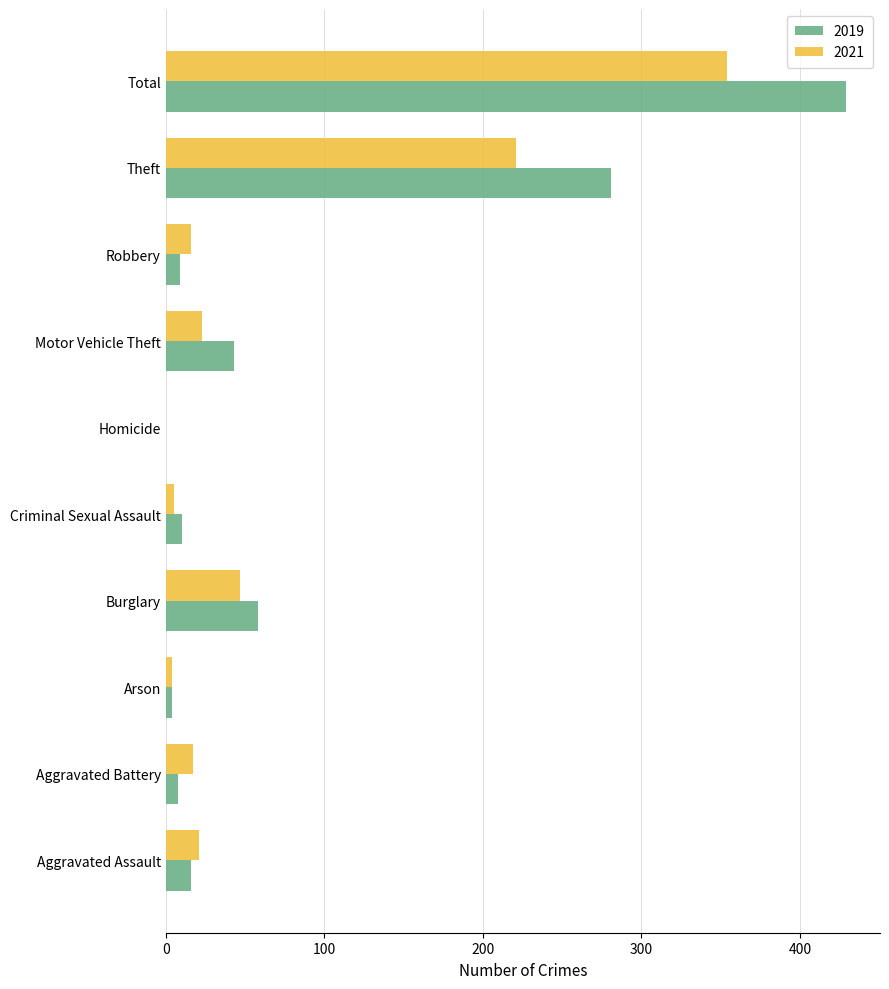

What is the sum of all 2019 values?

858